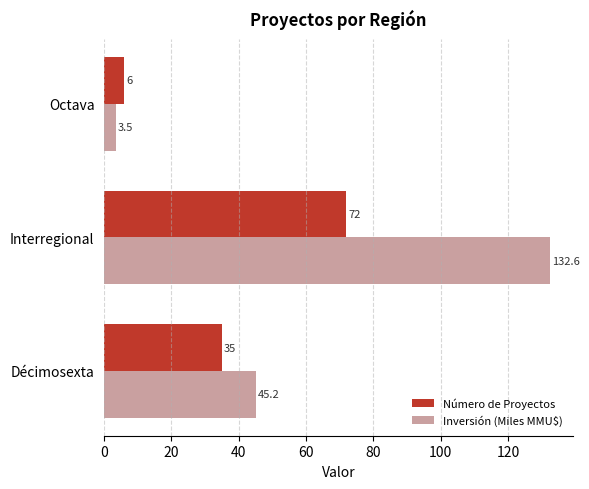

What is the difference between the second highest and minimum values in the Número de Proyectos series?

29.0